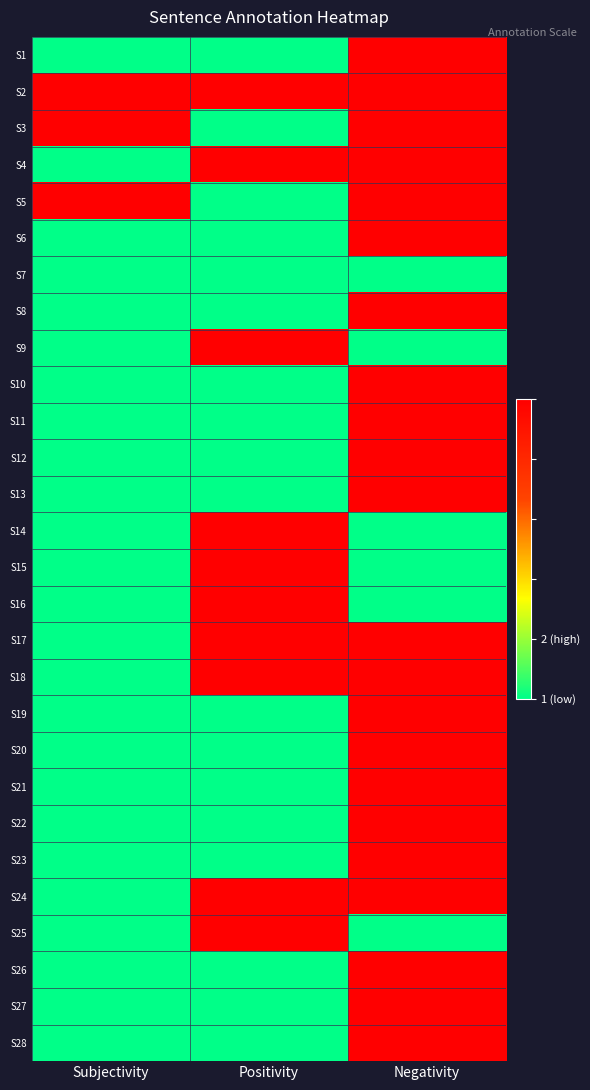

At how many categories does at least one series exceed 1?

3